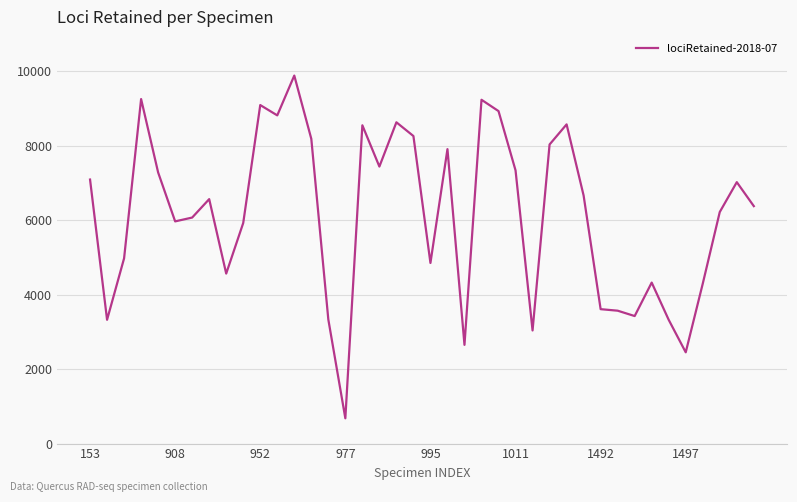

What is the minimum value shown in the chart?

679